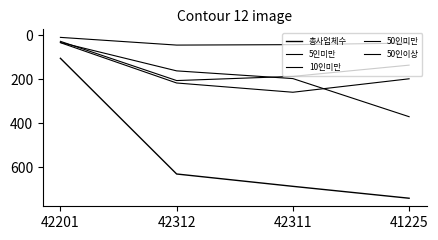

At how many categories does at least one series exceed 484?

3